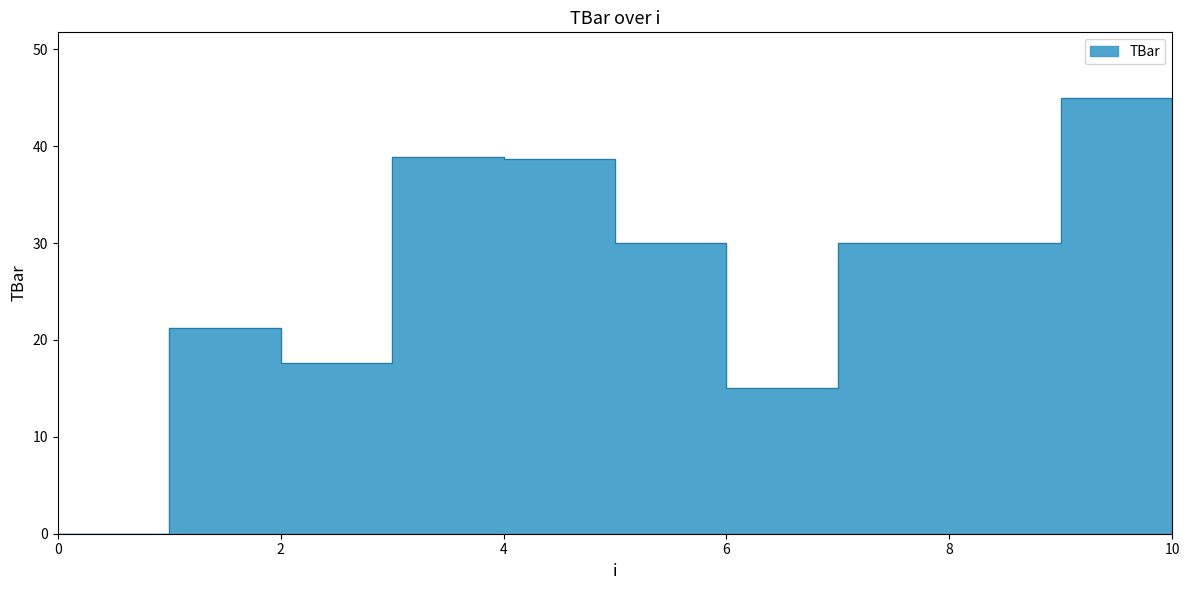

Reading right to left, transcribe all the data shown in this chart.

30.0	45.0	30.0	30.0	15.0	30.0	38.6	38.9	17.6	21.2	0.0